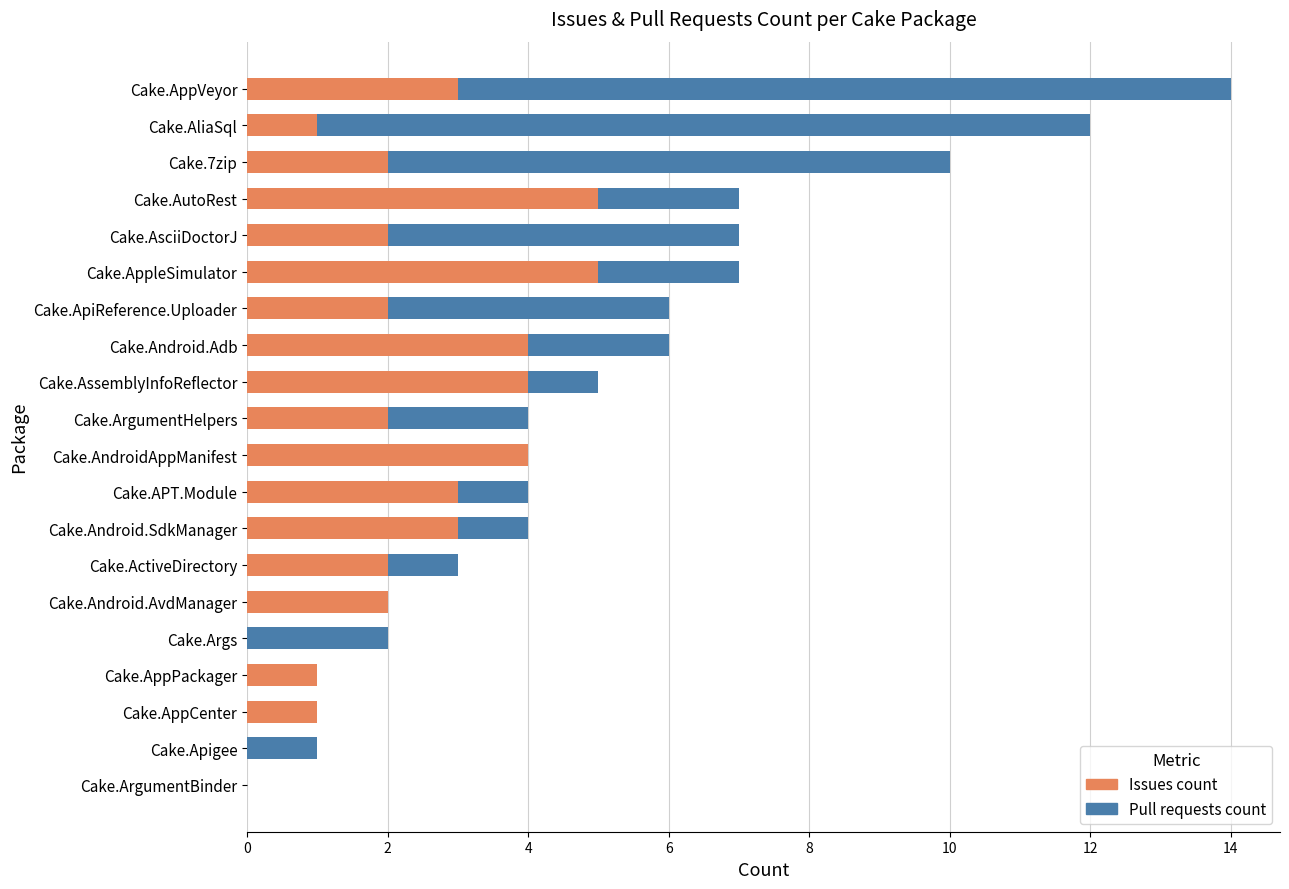

What is the total value across all series at Cake.Android.SdkManager?

4